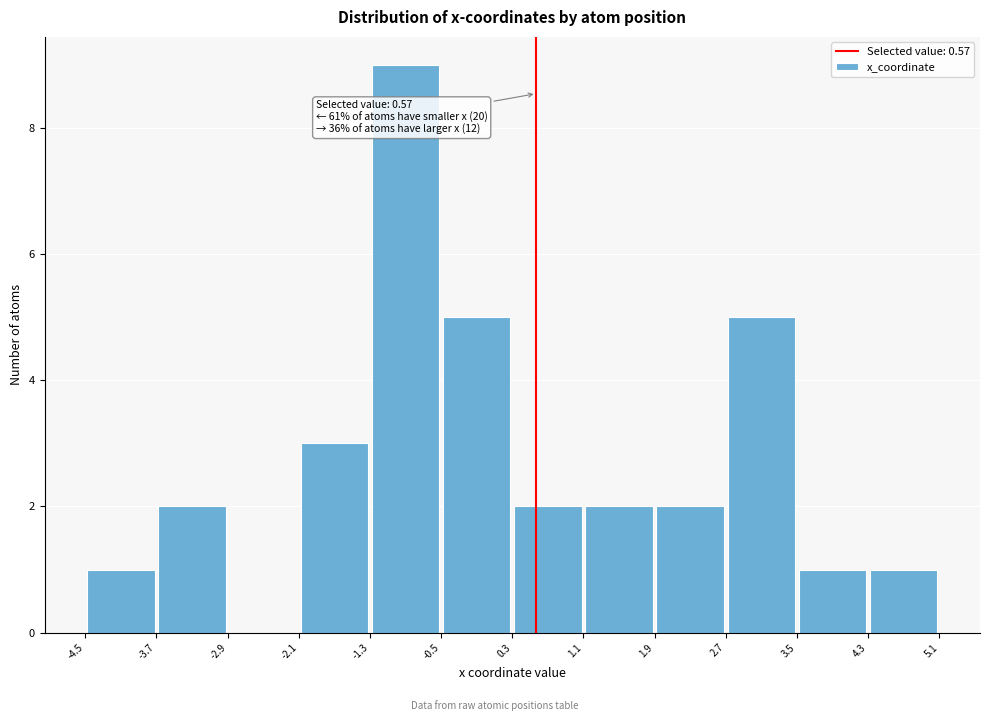

Which range on the x-axis has the tallest bar?

-1.3 to -0.5